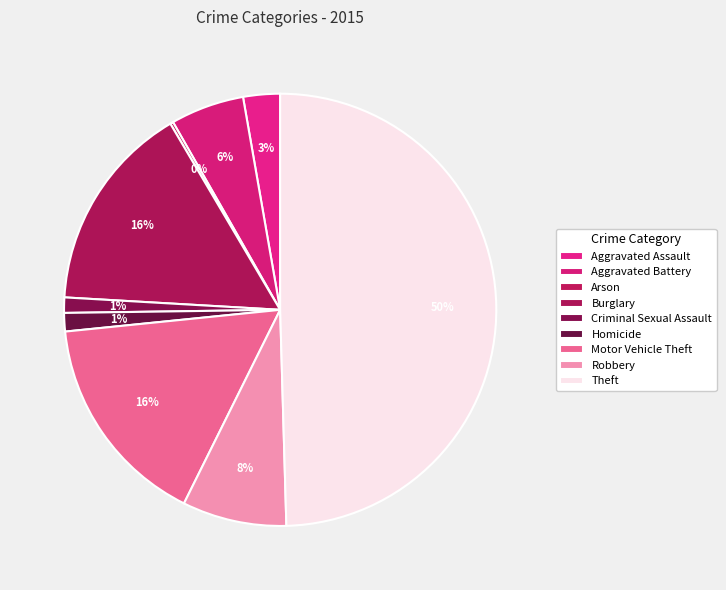

Is there any slice that represents more than half of the pie?

No